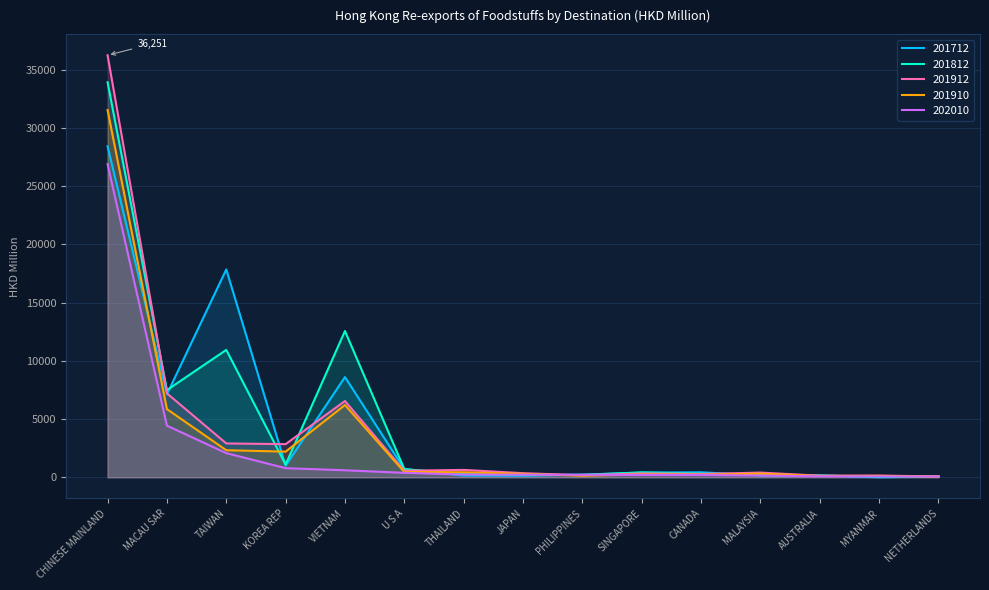

Which has a higher value, NETHERLANDS or MACAU SAR?

MACAU SAR